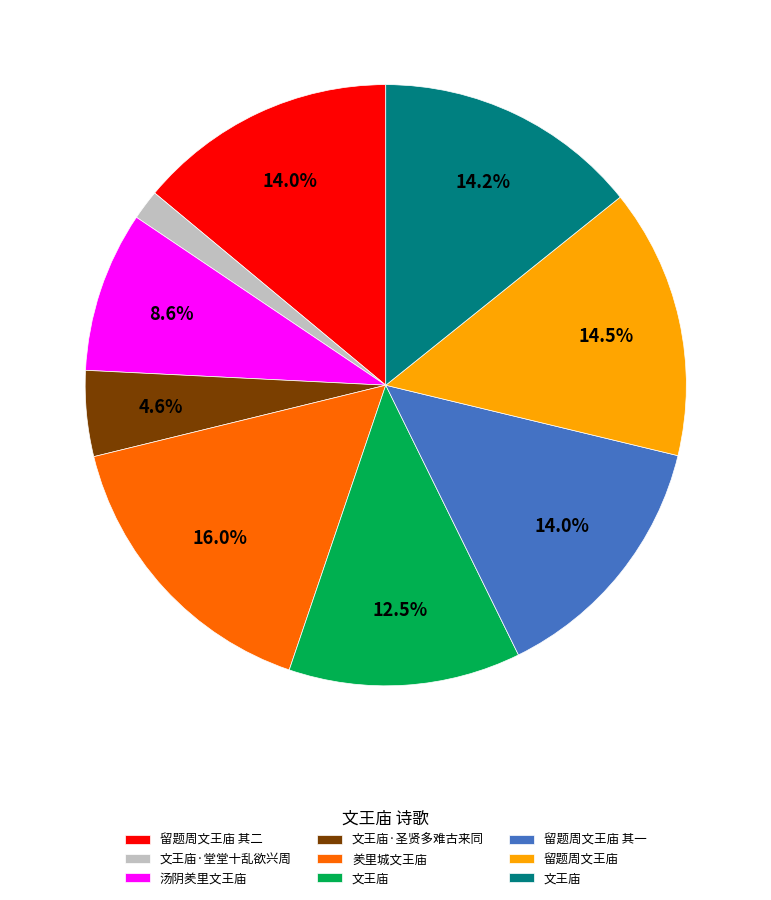

Is there a majority slice in this chart?

No